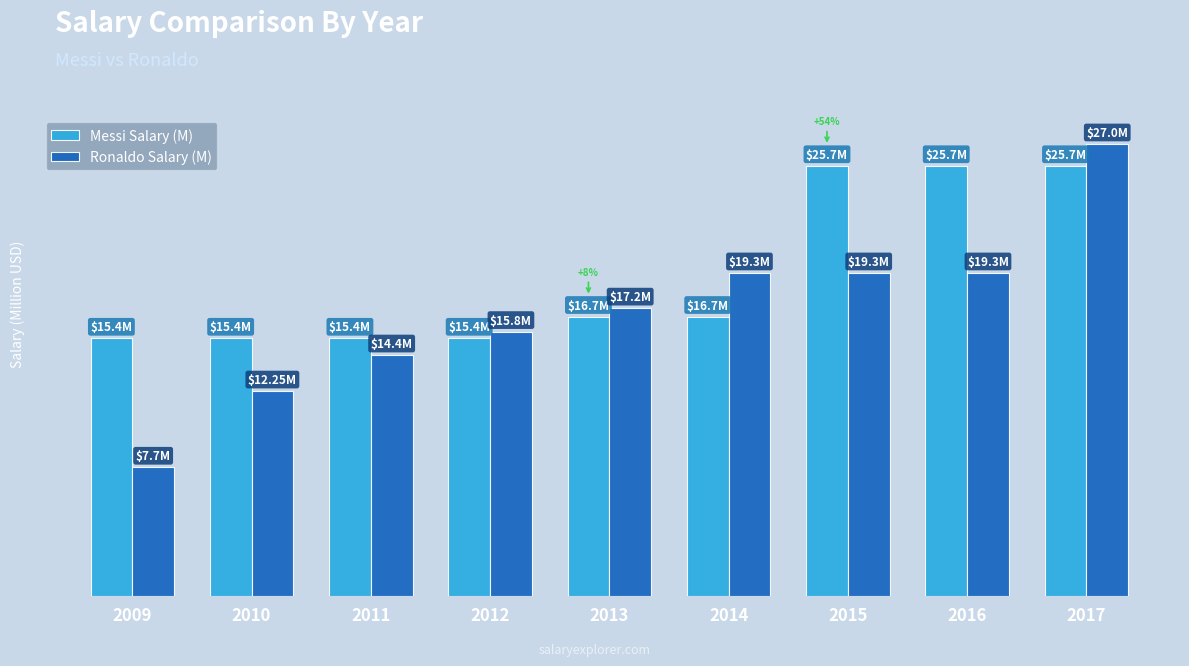

What is the smallest value displayed?

7.7